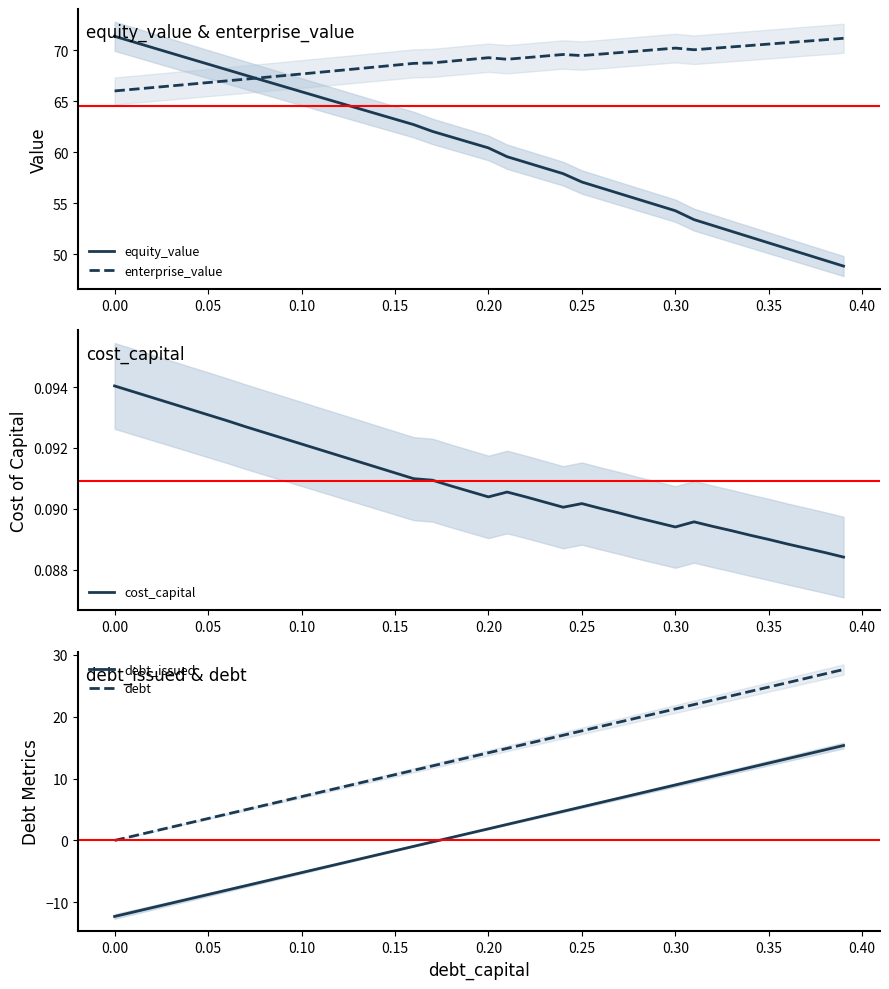

How many lines are shown in the chart?

5